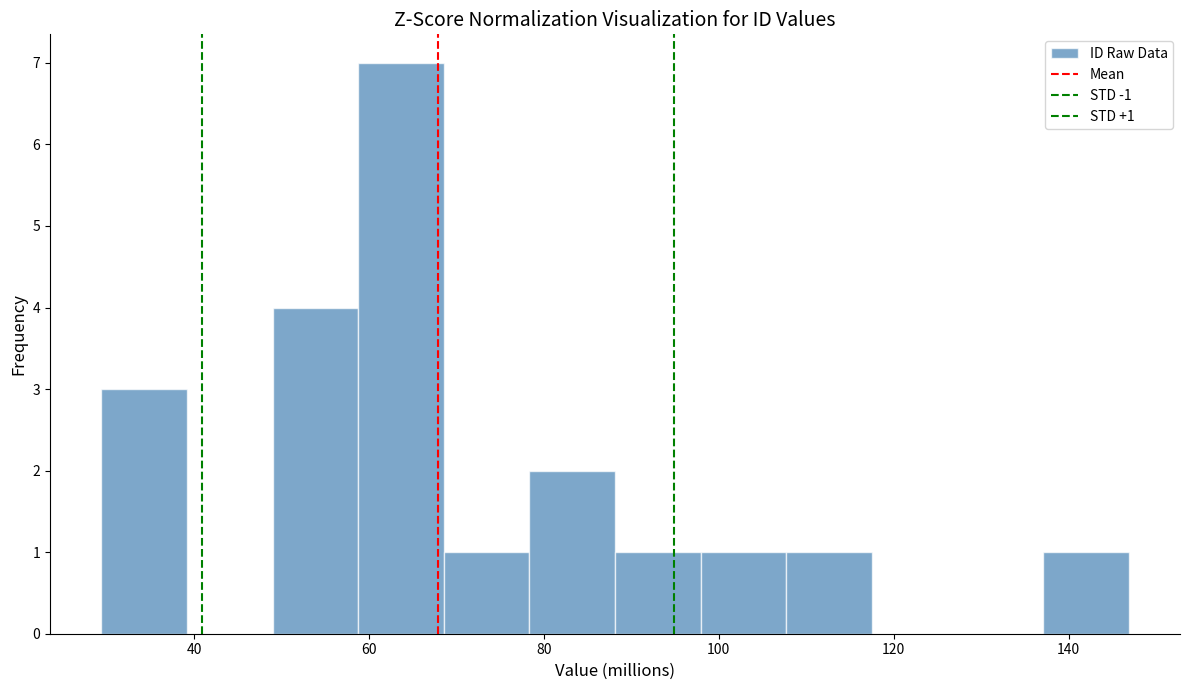

Over which range of the x-axis is the bar tallest?

58 to 68